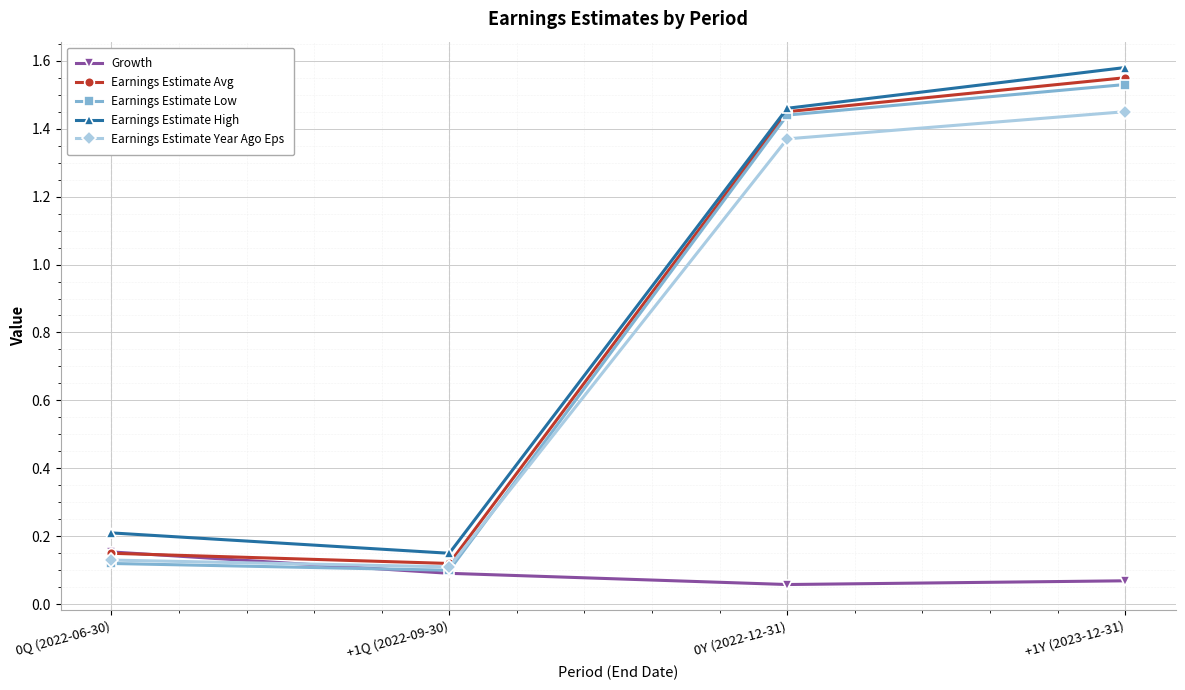

At which category is the sum across all series the highest?

+1Y (2023-12-31)